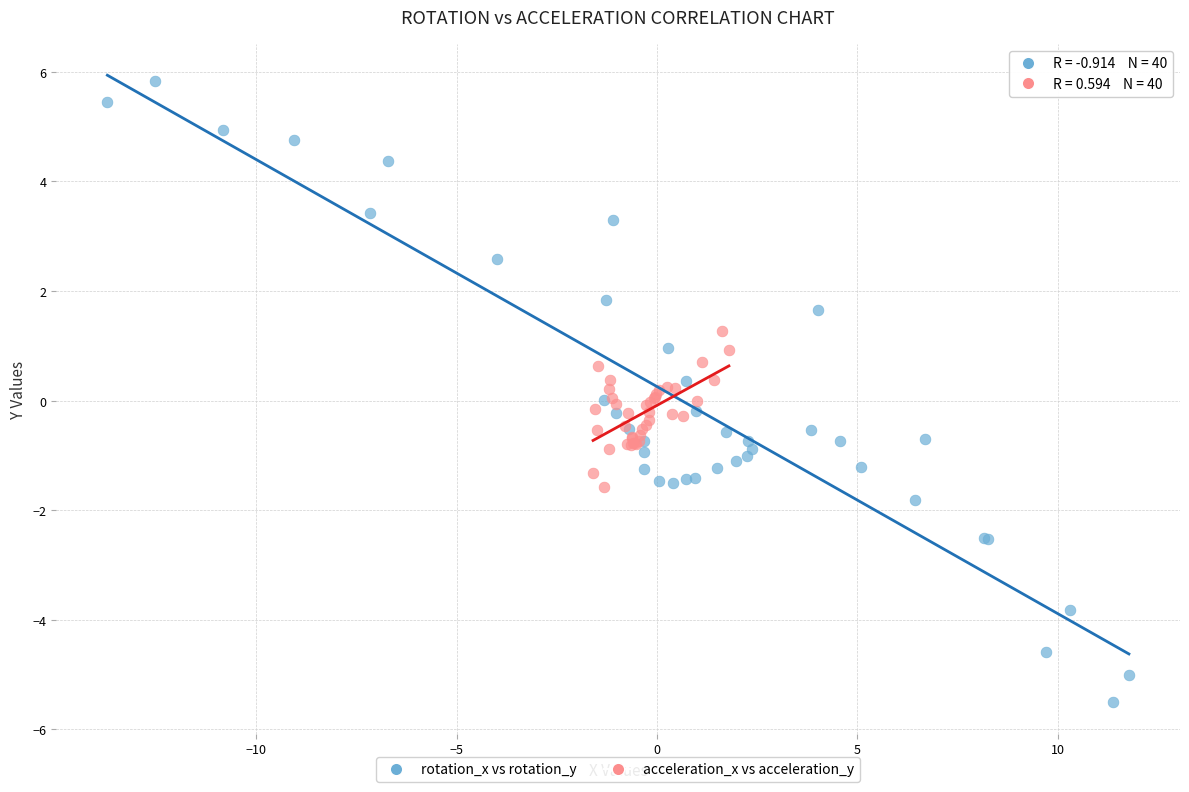

Which series reaches the minimum Y coordinate?

rotation_x vs rotation_y